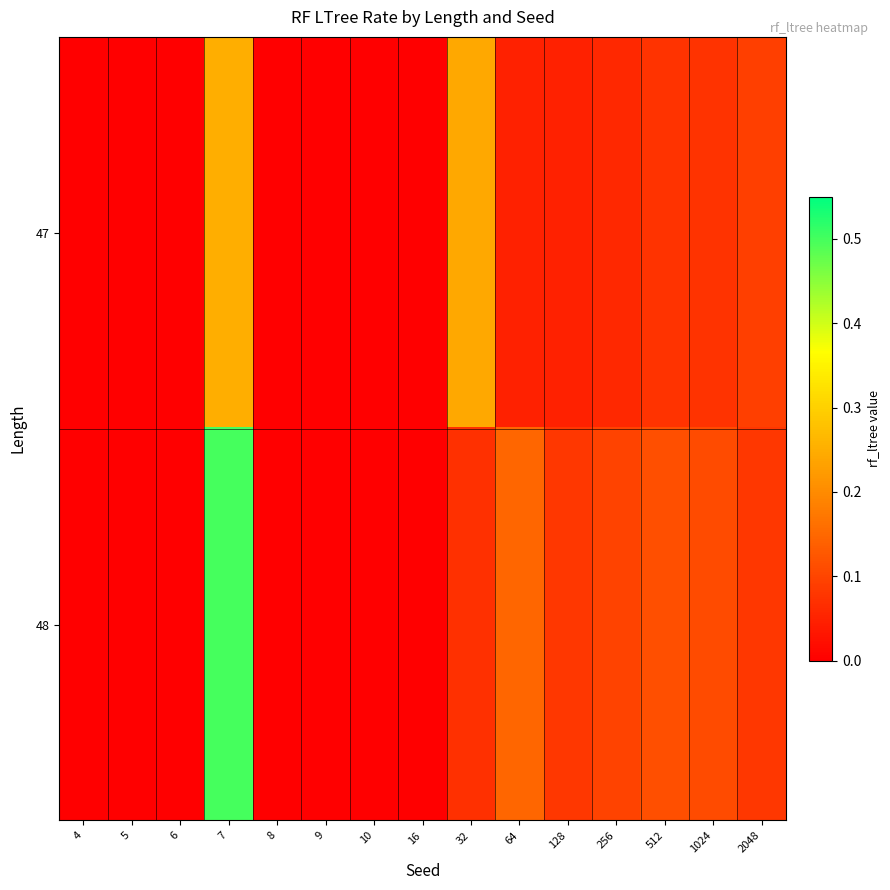

Which category has the lowest value across all series?

4